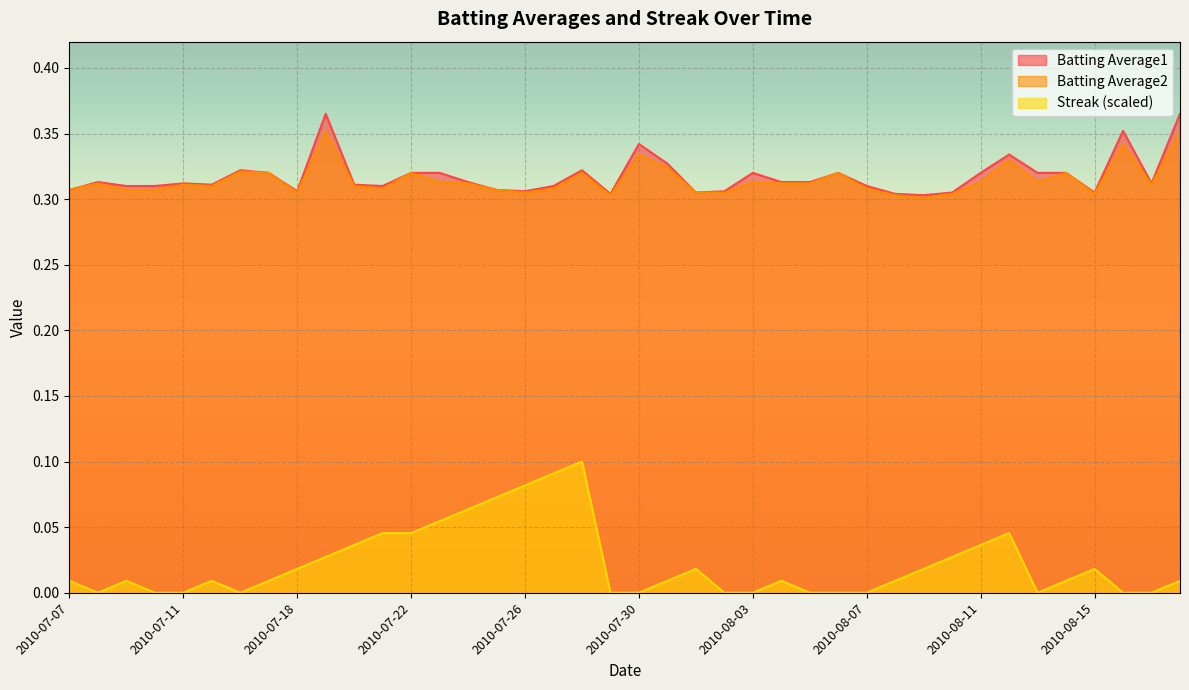

Reading left to right, what are all the values shown in this chart?

Batting Average1: 0.3	0.3	0.3	0.3	0.3	0.3	0.3	0.3	0.3	0.4	0.3	0.3	0.3	0.3	0.3	0.3	0.3	0.3	0.3	0.3	0.3	0.3	0.3	0.3	0.3	0.3	0.3	0.3	0.3	0.3	0.3	0.3	0.3	0.3	0.3	0.3	0.3	0.4	0.3	0.4
Batting Average2: 0.3	0.3	0.3	0.3	0.3	0.3	0.3	0.3	0.3	0.4	0.3	0.3	0.3	0.3	0.3	0.3	0.3	0.3	0.3	0.3	0.3	0.3	0.3	0.3	0.3	0.3	0.3	0.3	0.3	0.3	0.3	0.3	0.3	0.3	0.3	0.3	0.3	0.3	0.3	0.4
Streak: 0.0	0.0	0.0	0.0	0.0	0.0	0.0	0.0	0.0	0.0	0.0	0.0	0.0	0.1	0.1	0.1	0.1	0.1	0.1	0.0	0.0	0.0	0.0	0.0	0.0	0.0	0.0	0.0	0.0	0.0	0.0	0.0	0.0	0.0	0.0	0.0	0.0	0.0	0.0	0.0